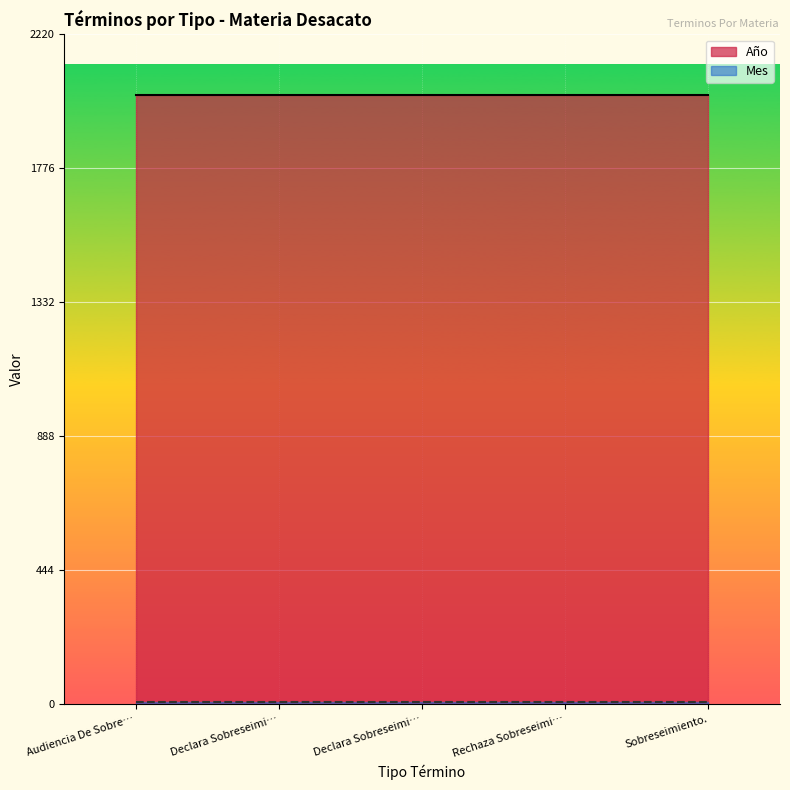

What is the total value across all series at Declara Sobreseimiento Temporal.?

2026